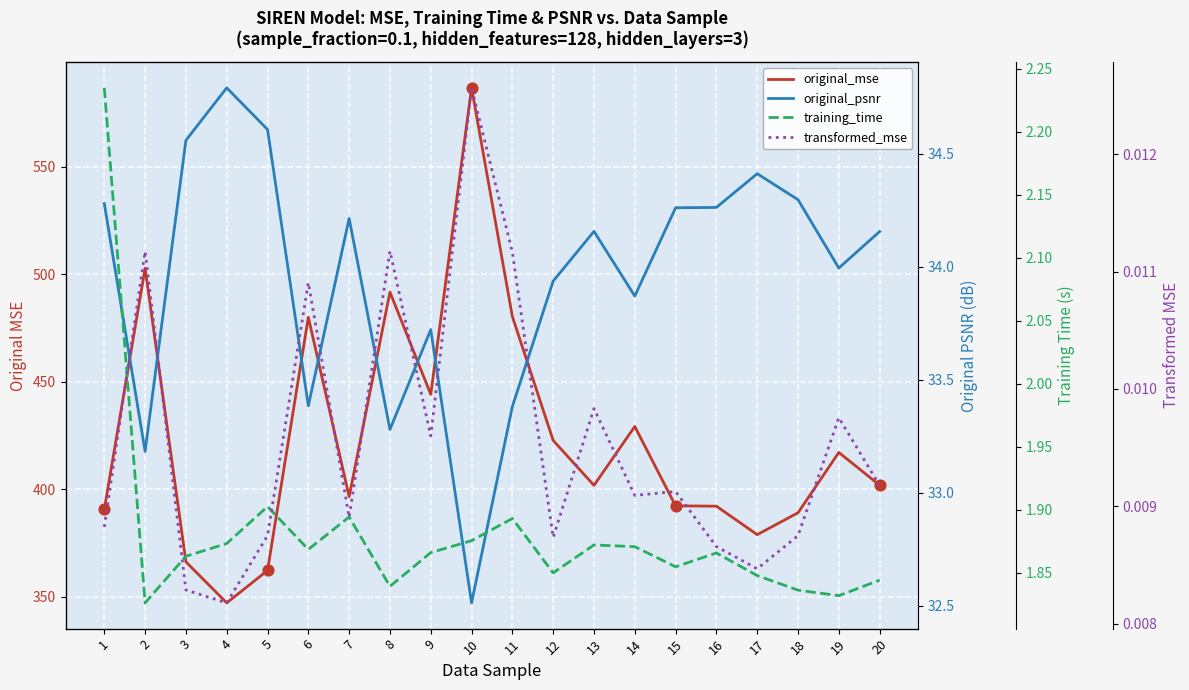

Which series has the widest spread of Y values?

original_mse